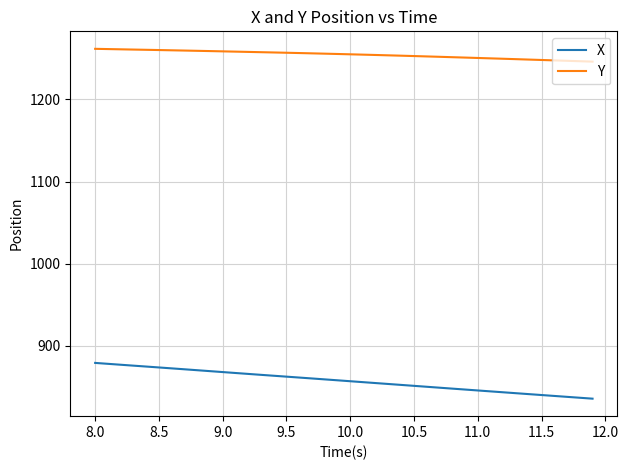

Which series has the widest spread of values?

X